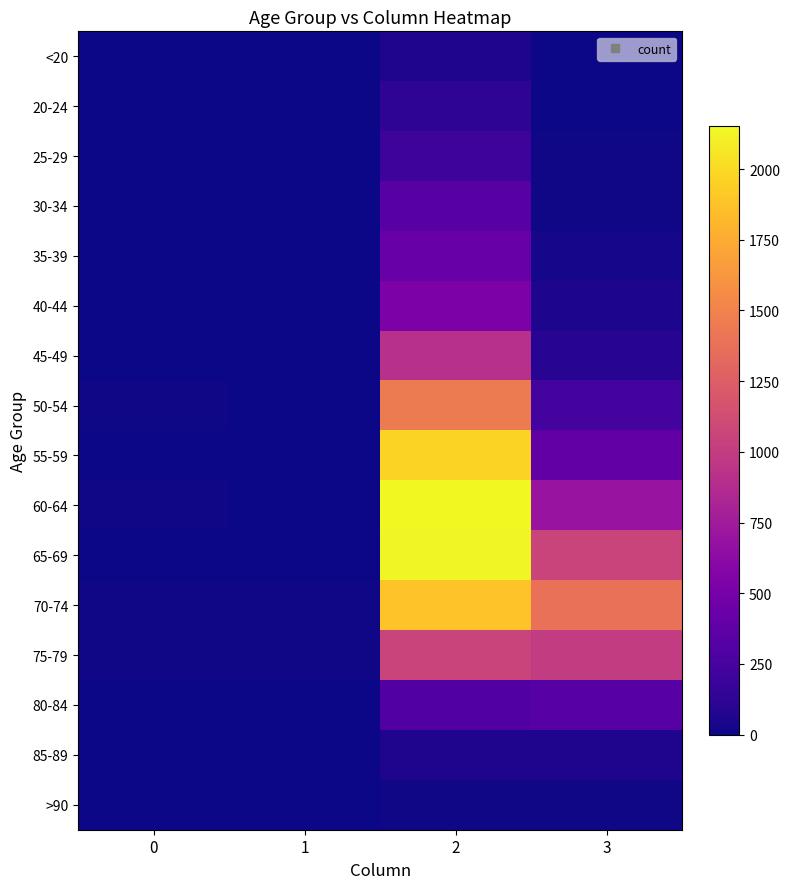

Reading left to right, extract all data points from this chart.

<20: 0=0	1=1	2=62	3=7
20-24: 0=1	1=0	2=121	3=2
25-29: 0=0	1=0	2=196	3=13
30-34: 0=0	1=2	2=333	3=14
35-39: 0=2	1=1	2=420	3=26
40-44: 0=0	1=1	2=530	3=53
45-49: 0=2	1=1	2=915	3=97
50-54: 0=9	1=3	2=1450	3=227
55-59: 0=8	1=6	2=1965	3=392
60-64: 0=11	1=8	2=2151	3=689
65-69: 0=6	1=6	2=2130	3=1057
70-74: 0=13	1=14	2=1882	3=1381
75-79: 0=10	1=12	2=1053	3=993
80-84: 0=7	1=4	2=296	3=333
85-89: 0=3	1=1	2=62	3=64
>90: 0=0	1=0	2=15	3=9